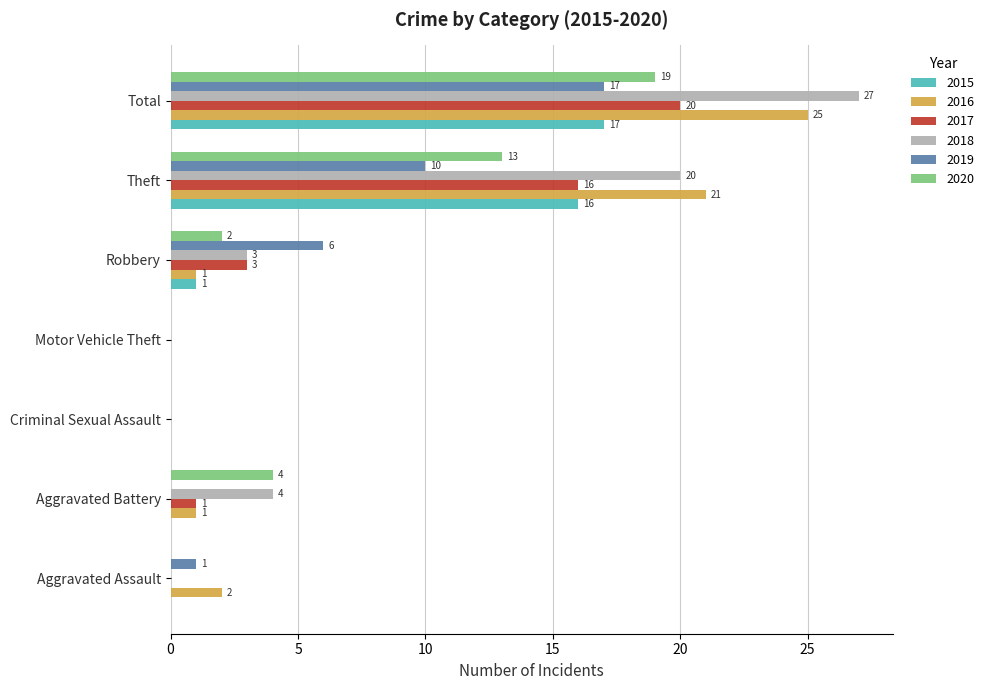

What value does the 2019 series have at Total?

17